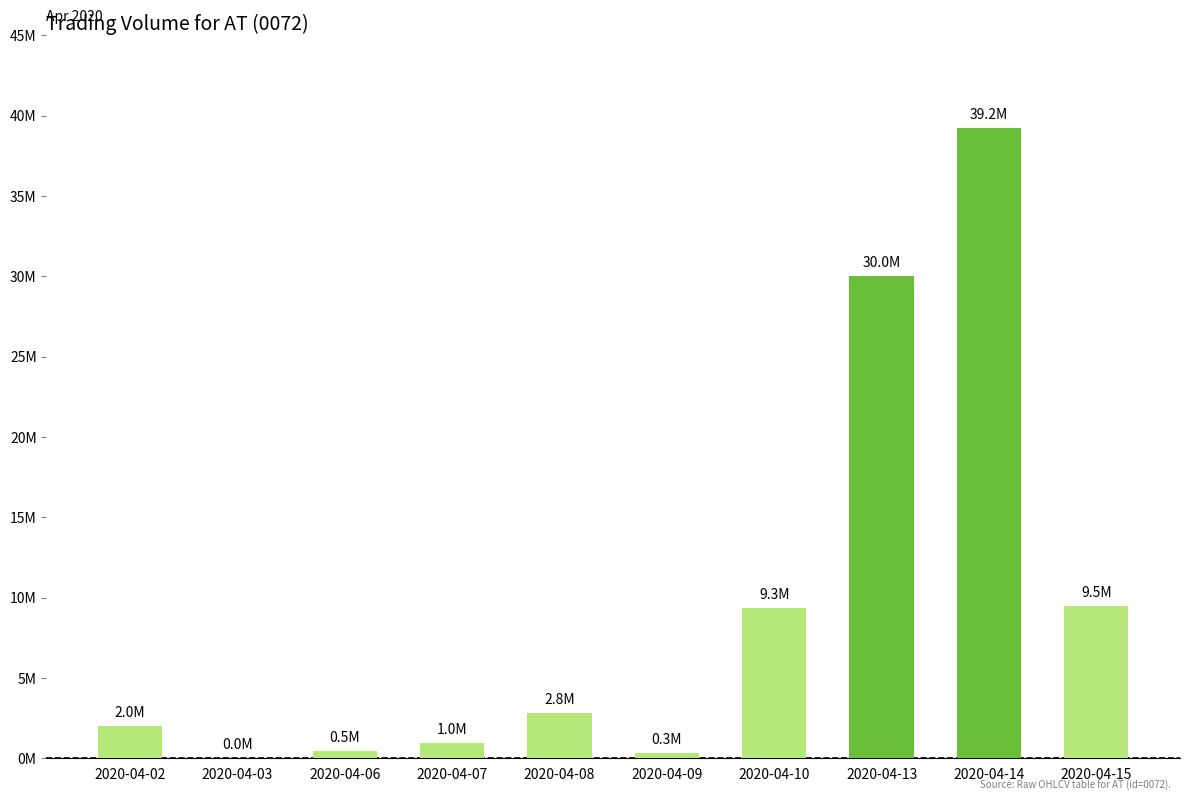

Between 2020-04-15 and 2020-04-13, which is larger?

2020-04-13